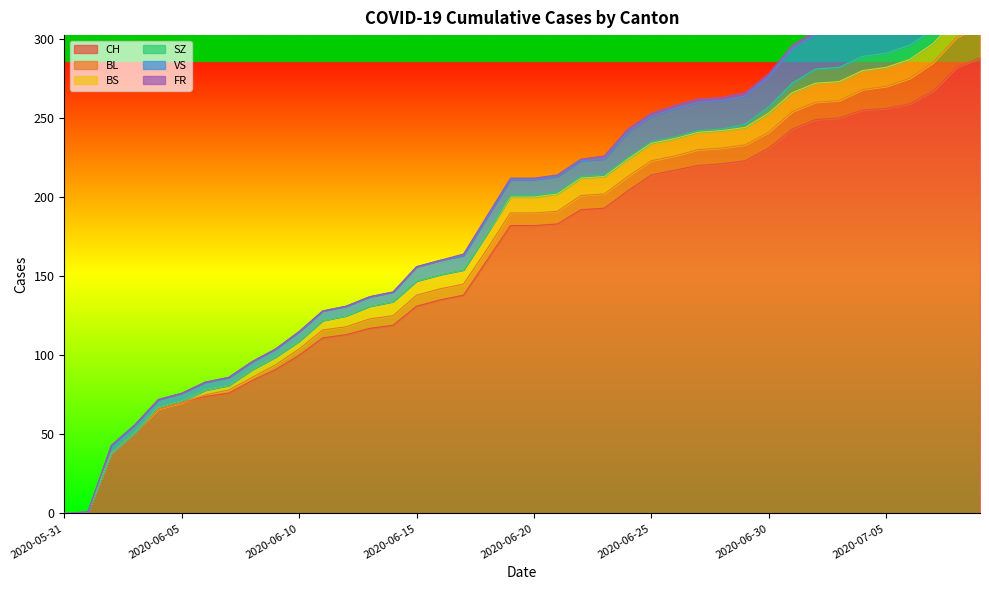

How many lines are shown in the chart?

6